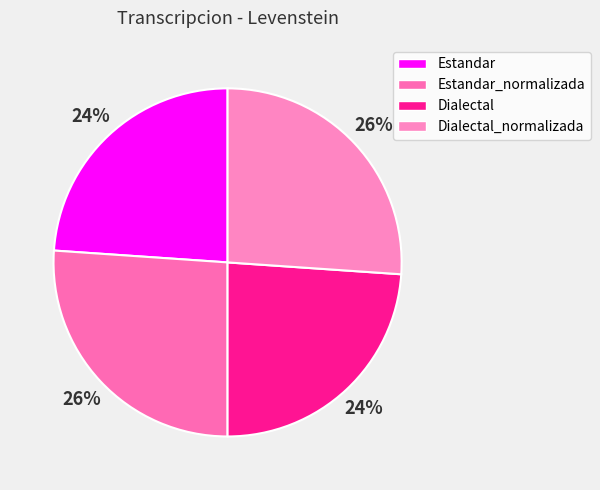

Is the sum of Estandar_normalizada and Estandar greater than half?

No